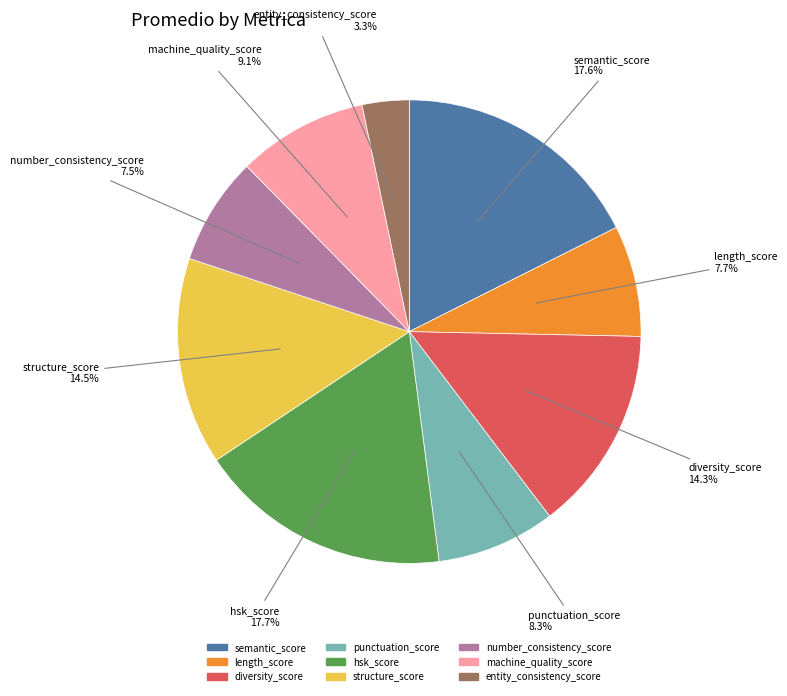

What percentage is NOT represented by machine_quality_score?

90.9%